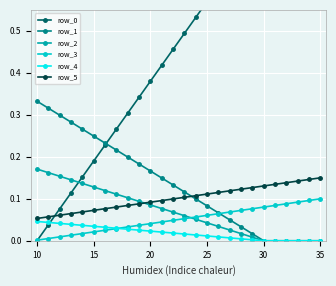

Which category has the highest value across all series?

35